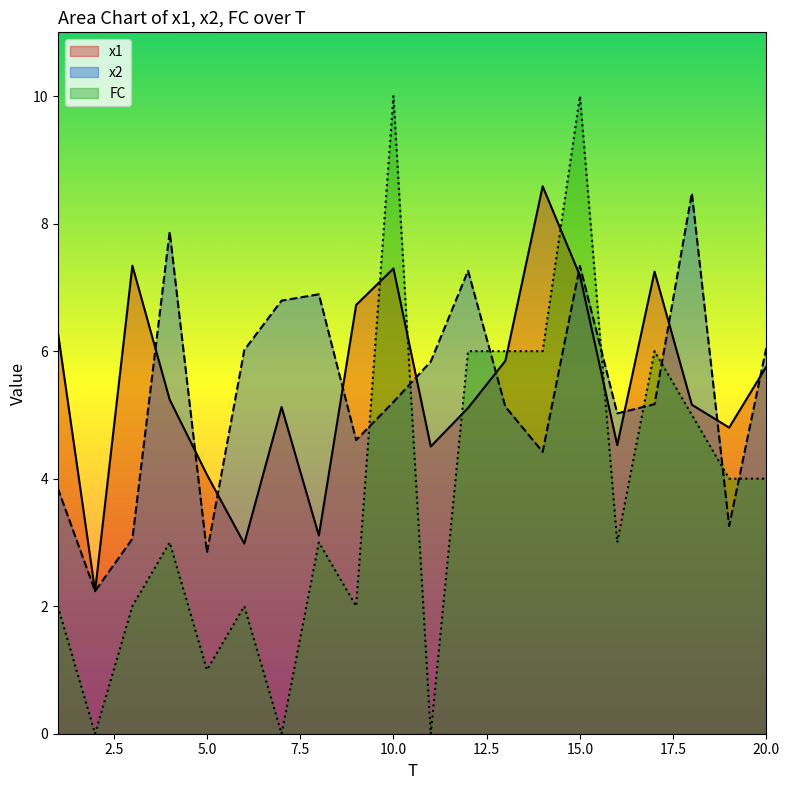

Count the number of data series in this chart.

3